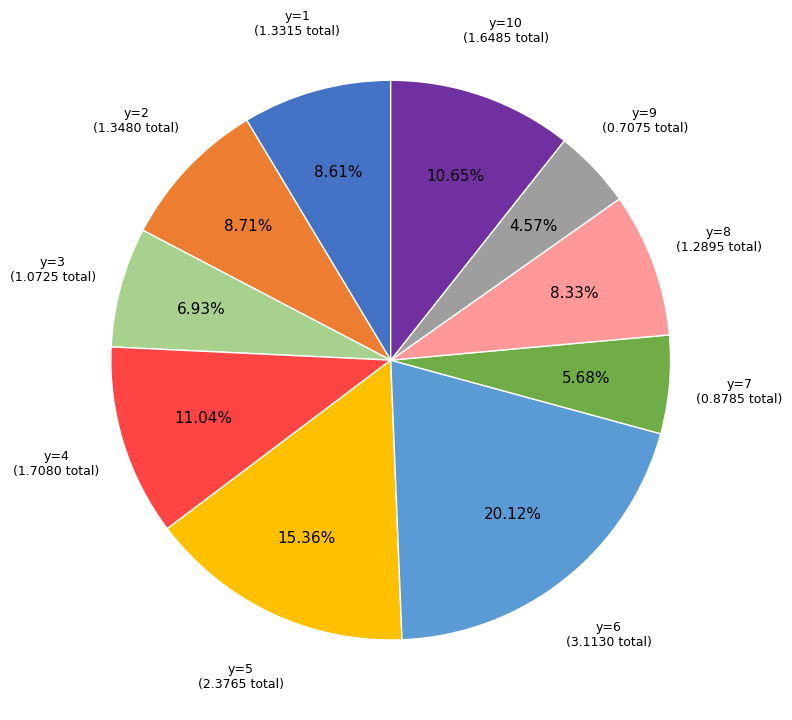

Do y=10 and y=1 together represent more than half of the pie?

No